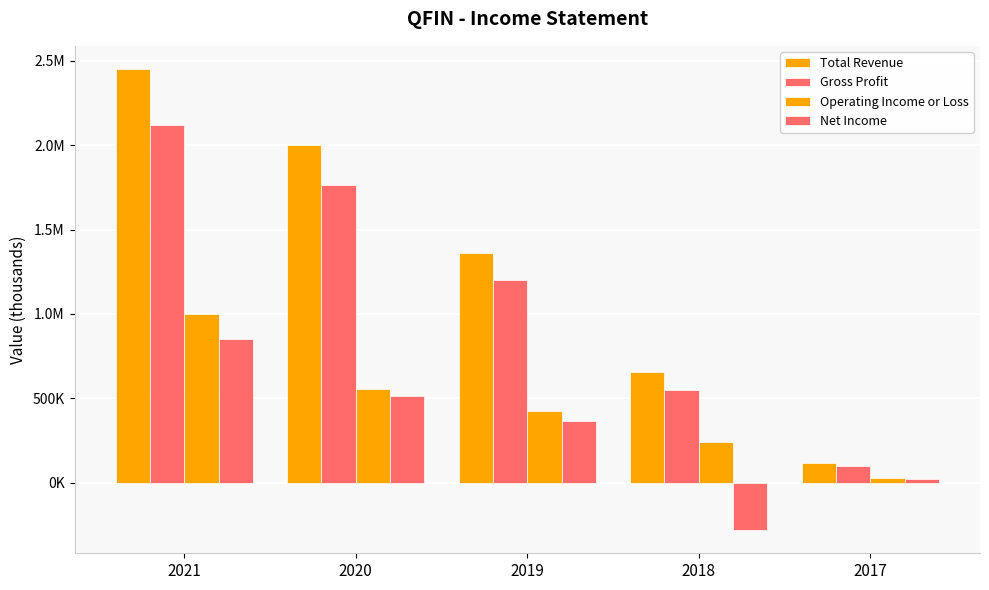

Are the bars grouped side by side (vs. stacked)?

Yes